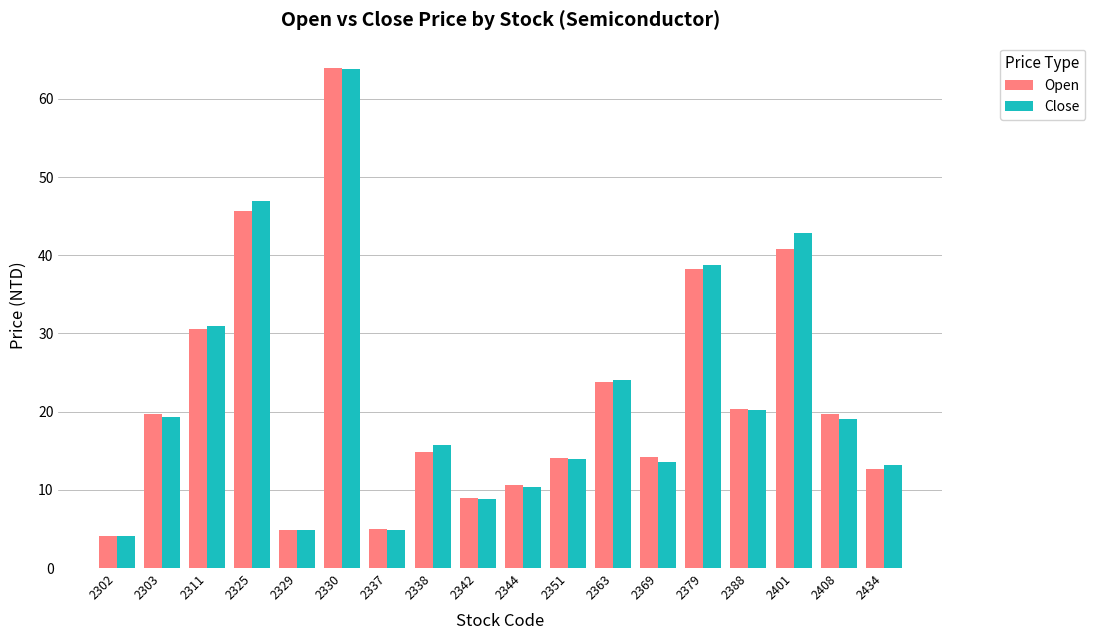

At which label is Close closest to 33?

2311